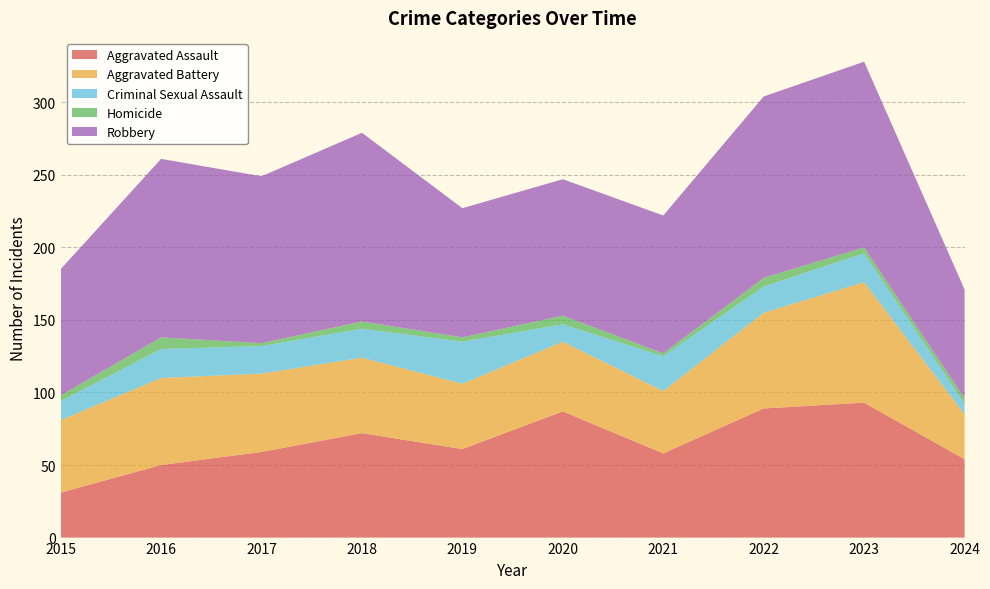

Reading left to right, extract all data points from this chart.

Aggravated Assault: 31	50	59	72	61	87	58	89	93	54
Aggravated Battery: 50	60	54	52	45	48	43	66	83	31
Criminal Sexual Assault: 13	20	19	20	29	12	24	18	20	7
Homicide: 4	8	2	5	3	6	2	6	4	4
Robbery: 87	123	115	130	89	94	95	125	128	75